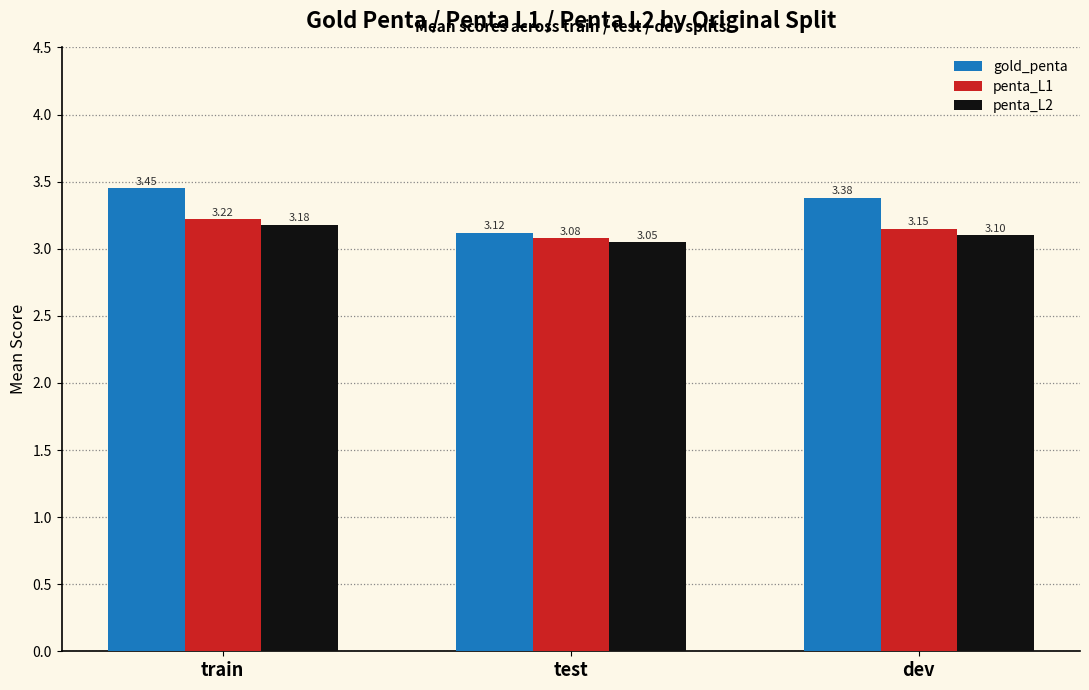

Is the value of penta_L2 at test greater than the value of penta_L1 at dev?

No